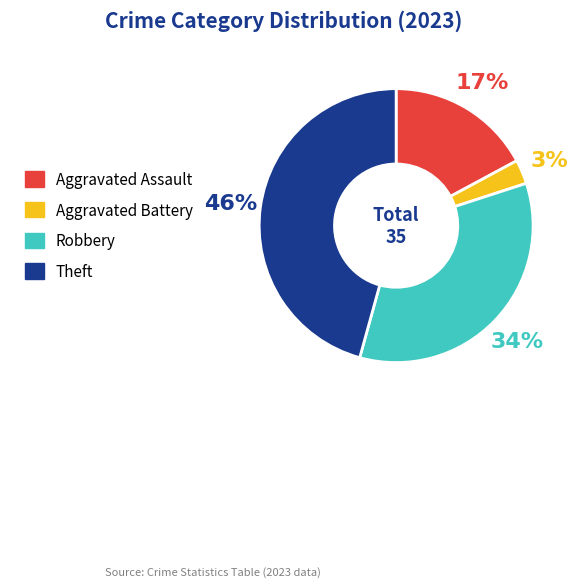

Rank the categories by value from highest to lowest.

Theft, Robbery, Aggravated Assault, Aggravated Battery